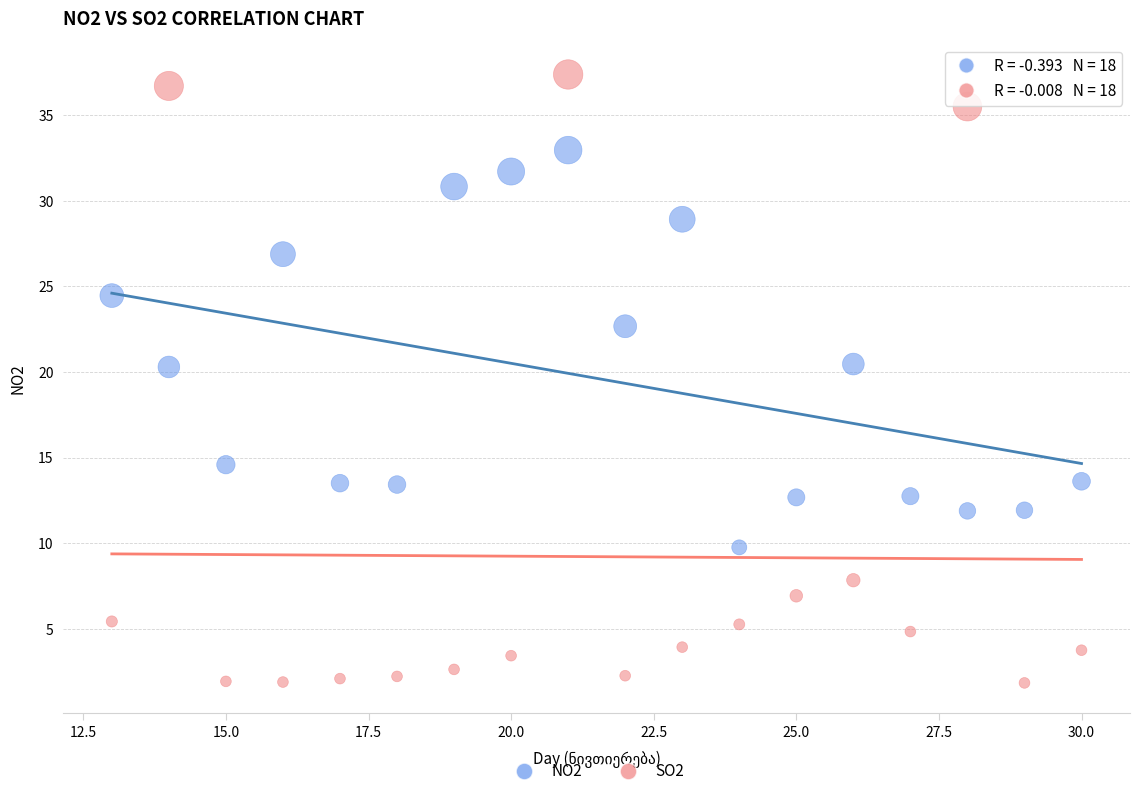

What are all the series names shown in the legend?

NO2, SO2